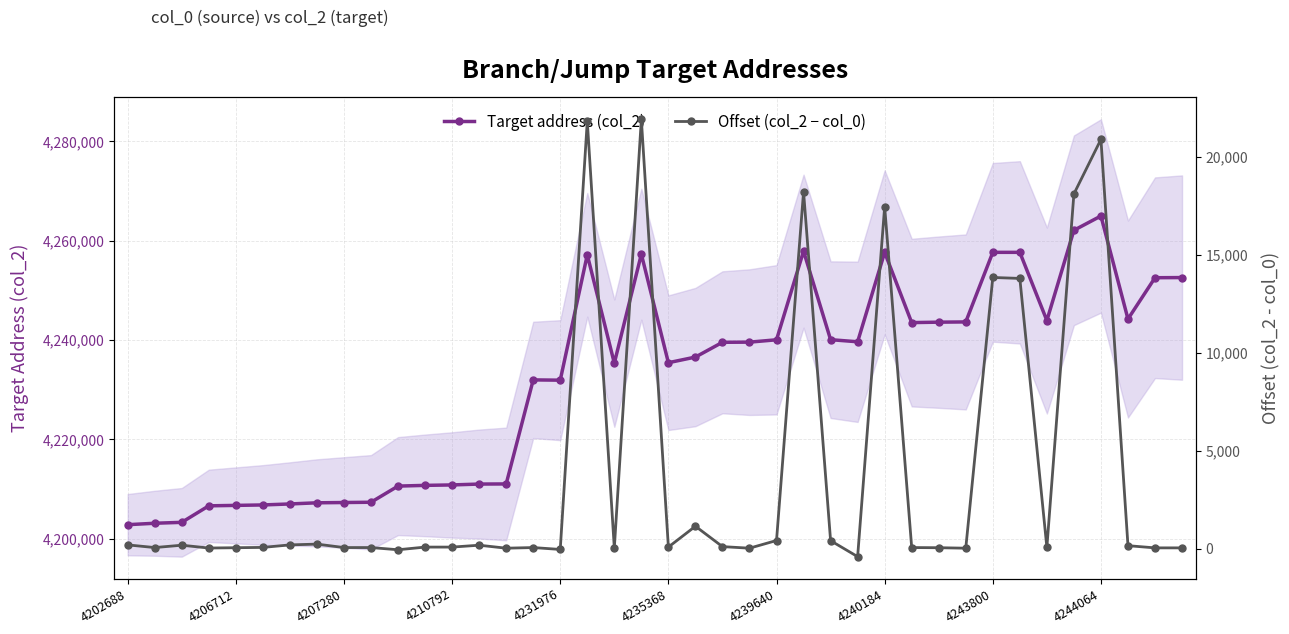

True or false: Target address (col_2) has a value of 5928021 at 4243800.

False